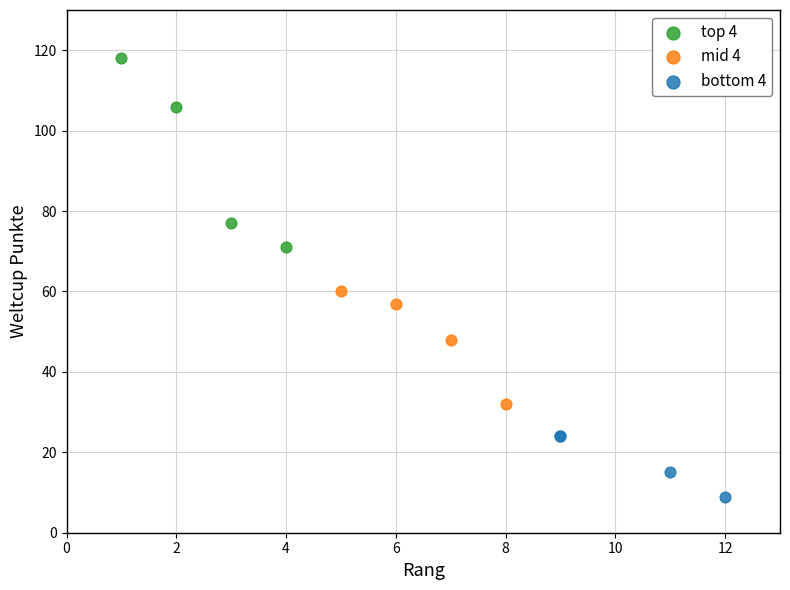

Which series reaches the maximum Y coordinate?

top 4